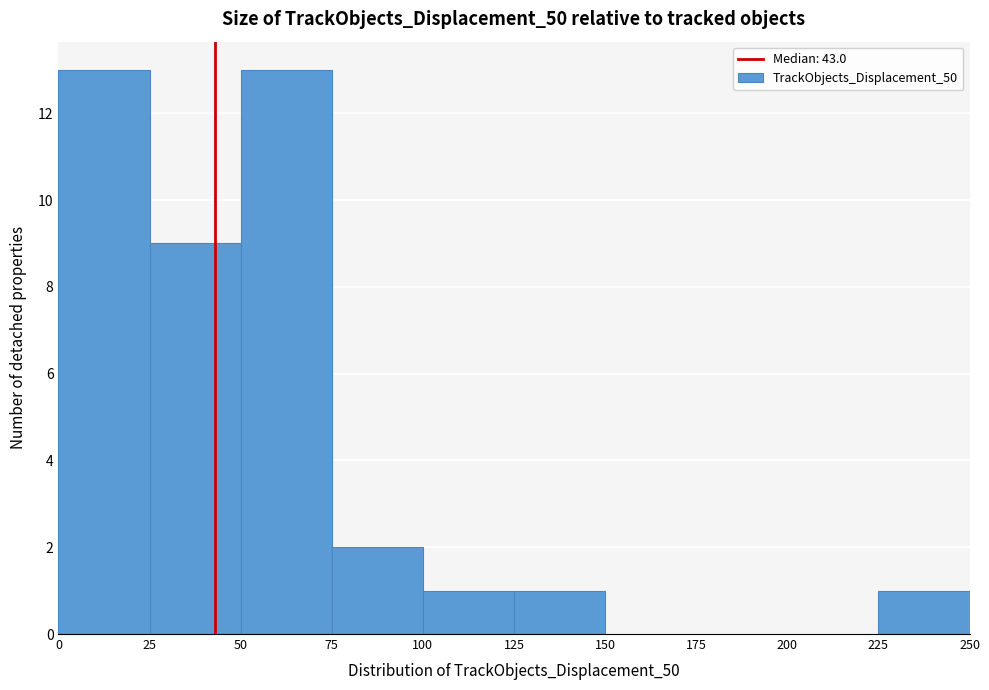

What is the height of the bar covering 75 to 100 on the x-axis? The values are not printed on the chart, so give them approximately, as read against the axis.

2